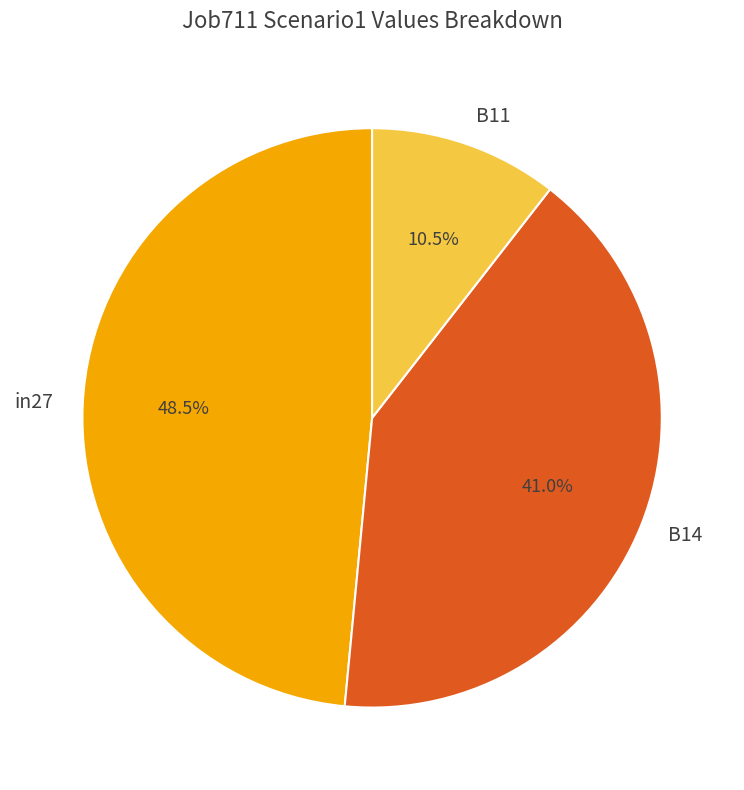

Count the number of slices in the pie.

3